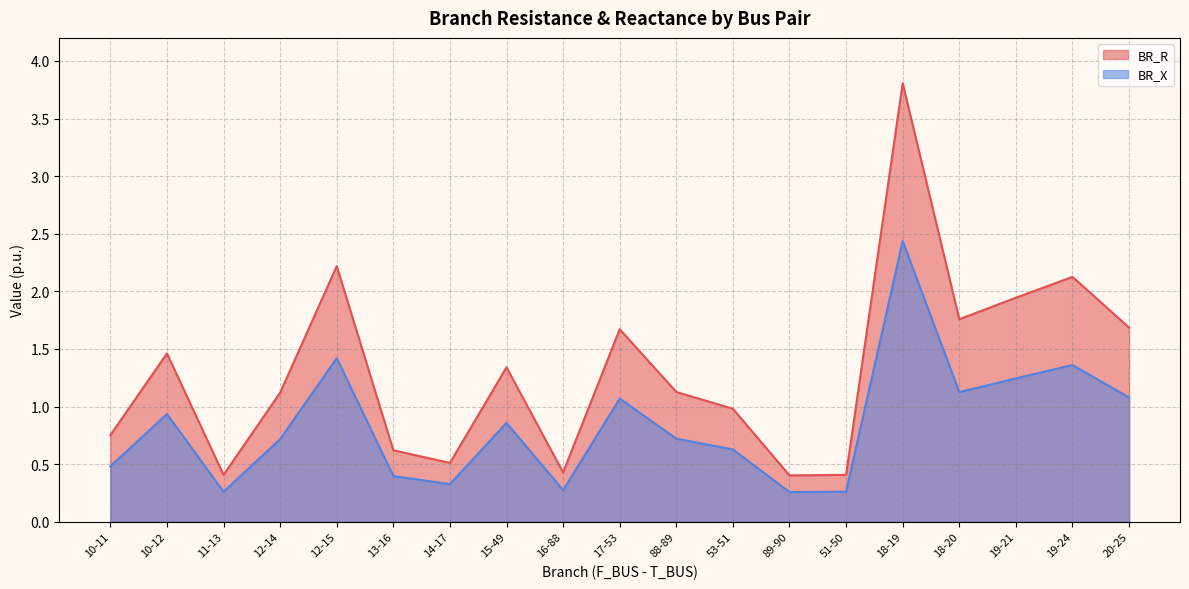

True or false: BR_X and BR_R intersect in this chart.

False